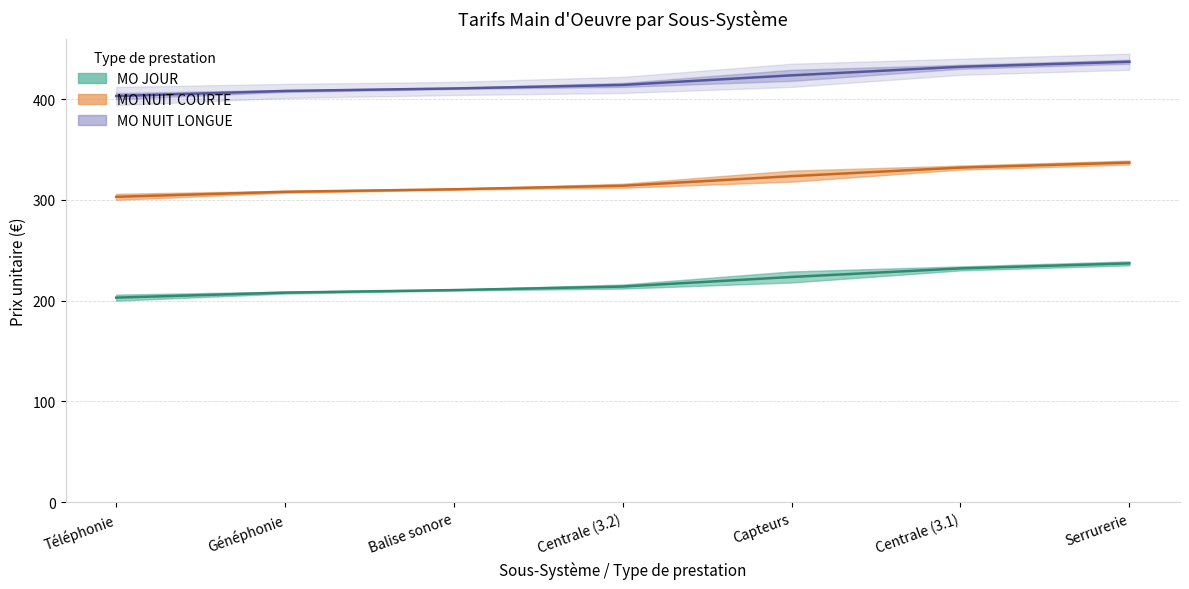

What is the total value across all series at Généphonie?

924.0